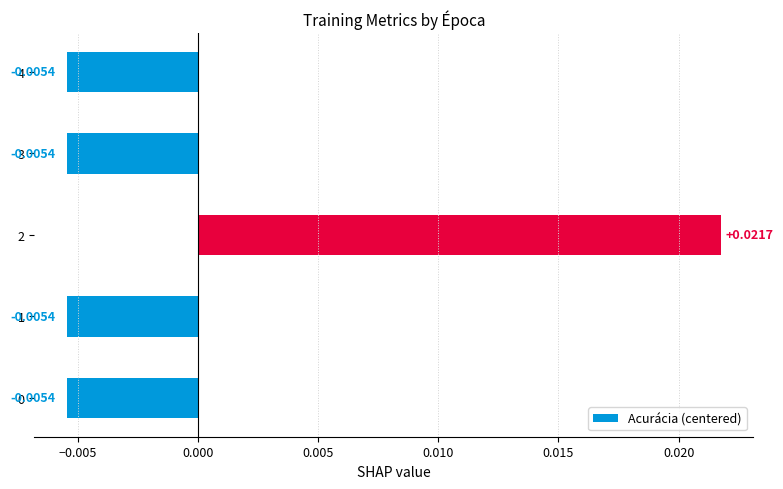

How many values are below zero?

4